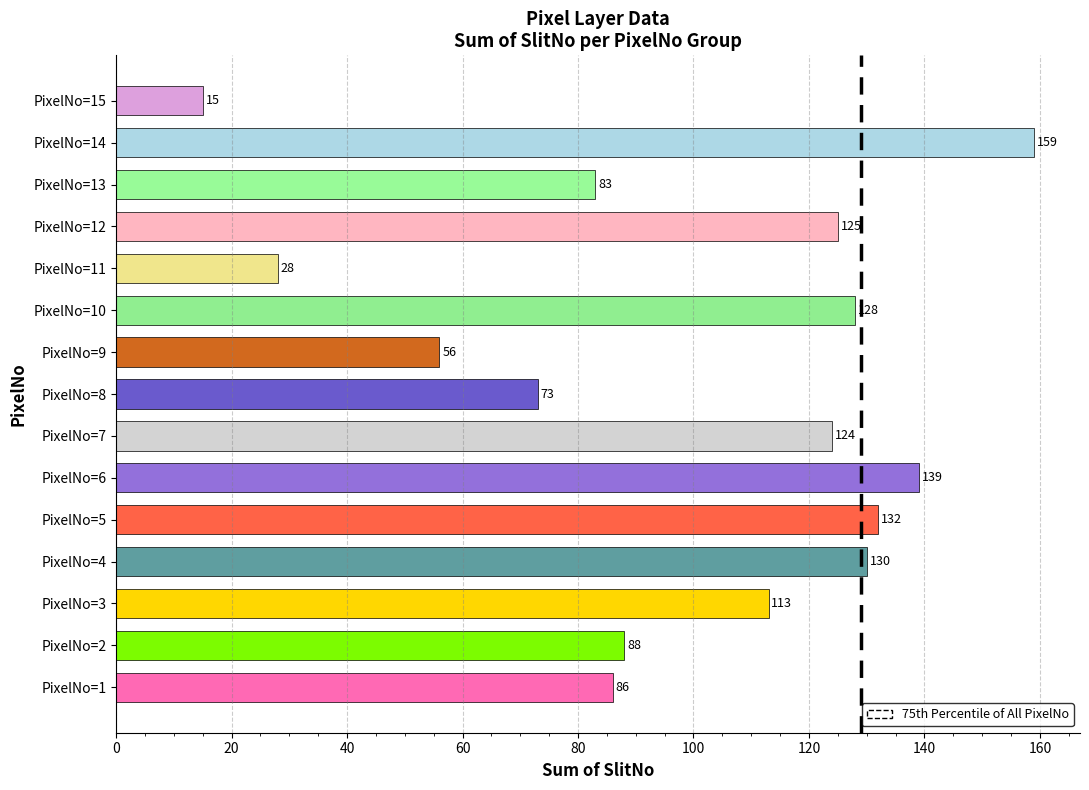

List the labels in order of value, smallest first.

PixelNo=15, PixelNo=11, PixelNo=9, PixelNo=8, PixelNo=13, PixelNo=1, PixelNo=2, PixelNo=3, PixelNo=7, PixelNo=12, PixelNo=10, PixelNo=4, PixelNo=5, PixelNo=6, PixelNo=14